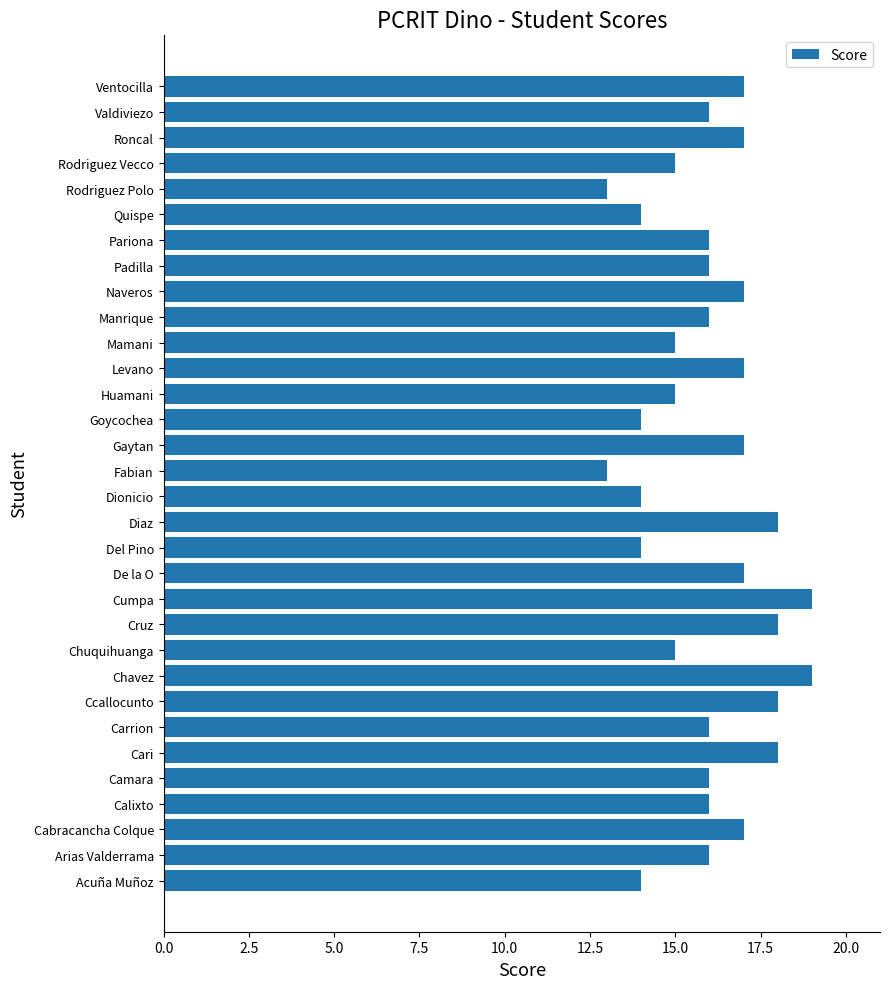

Are the bars horizontal?

Yes